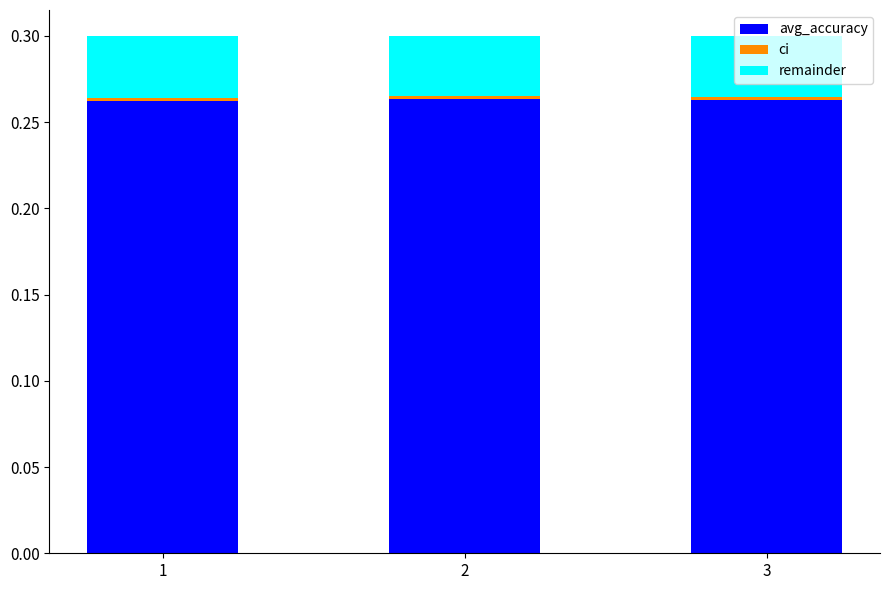

Is it true that remainder equals 0.0 at 2?

False